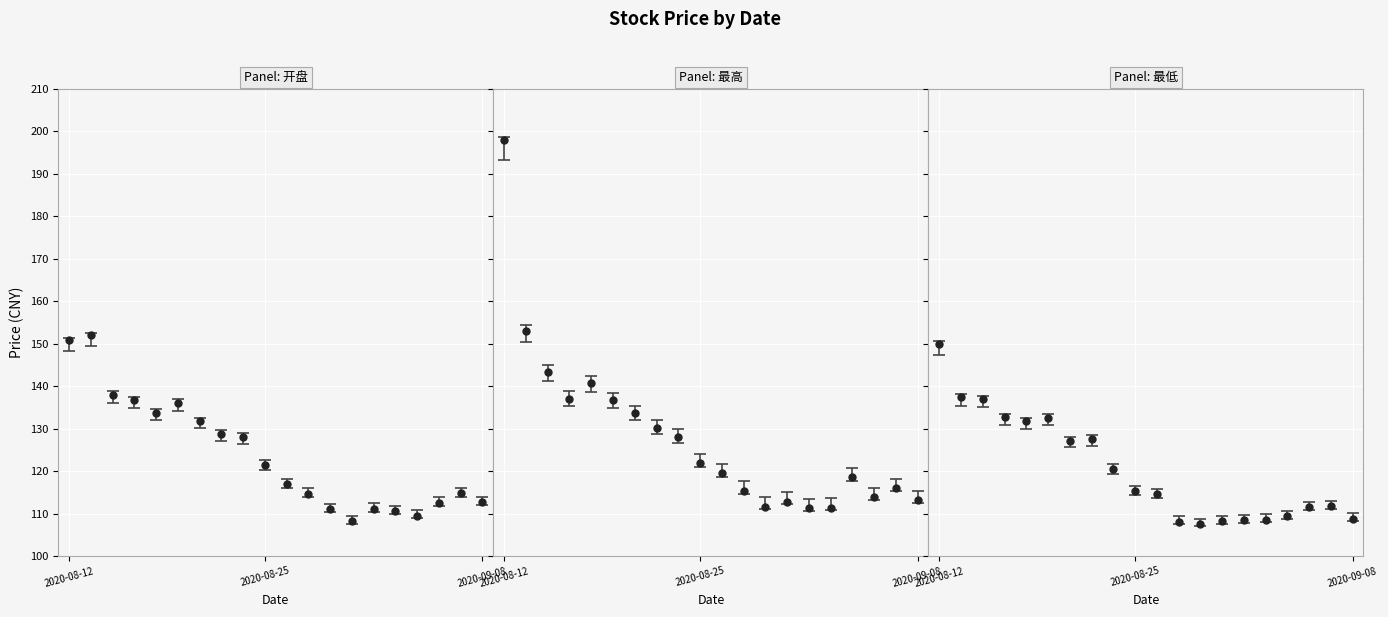

How many categories are shown in the chart?

20